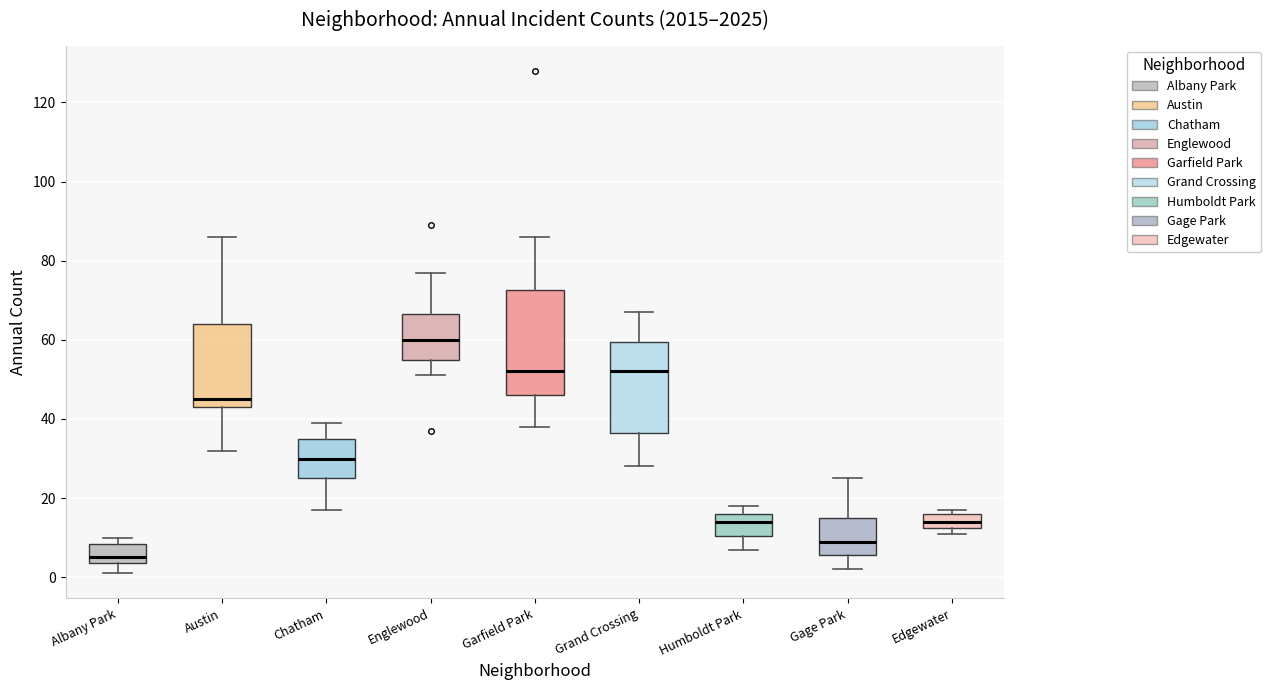

Comparing the boxes themselves (not the whiskers), which one is the tallest?

Garfield Park